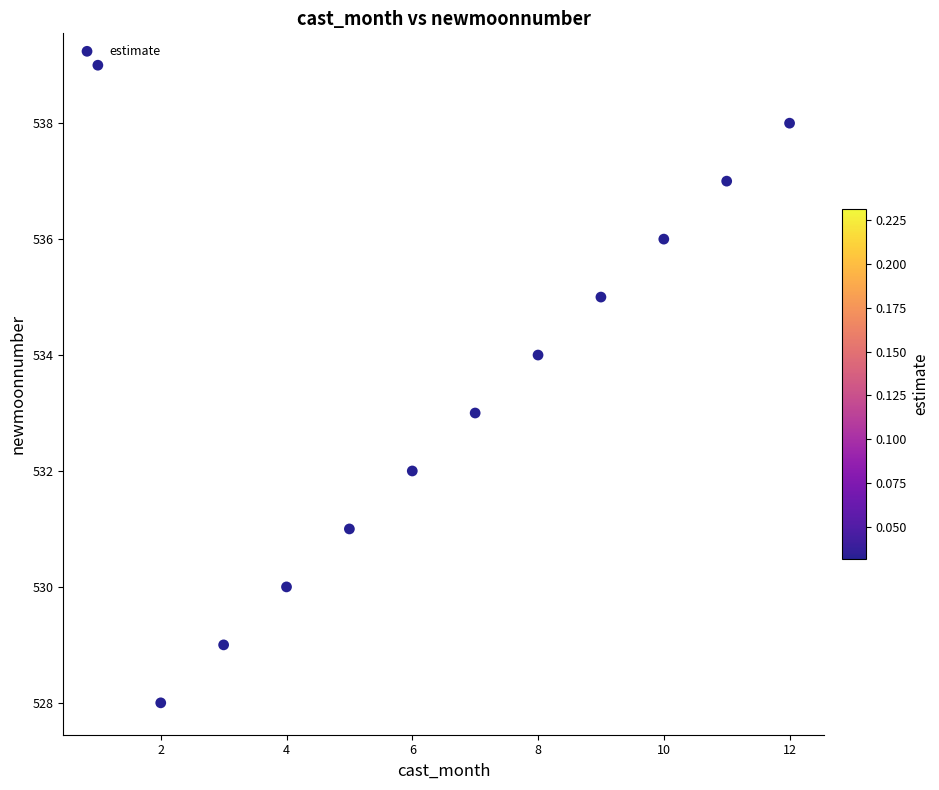

What is the range of X values (max minus min)?

11